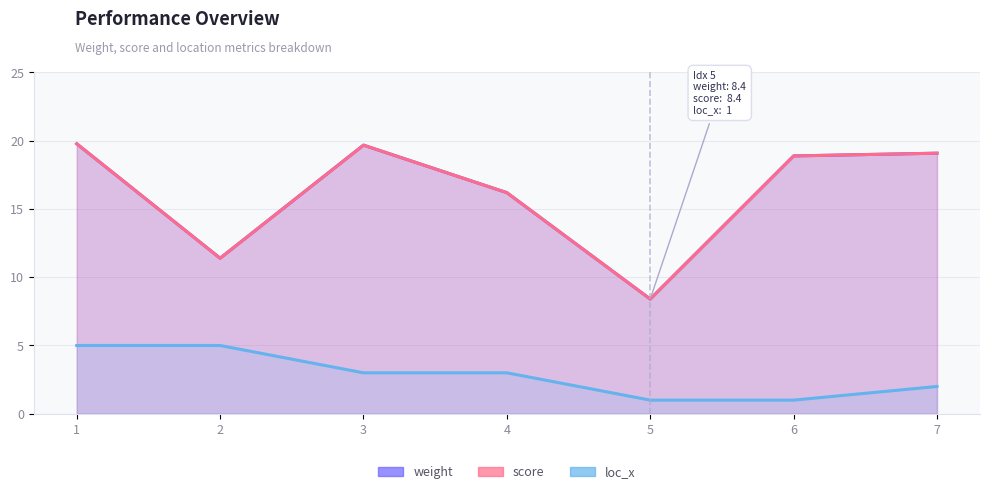

At how many categories does at least one series exceed 7?

7